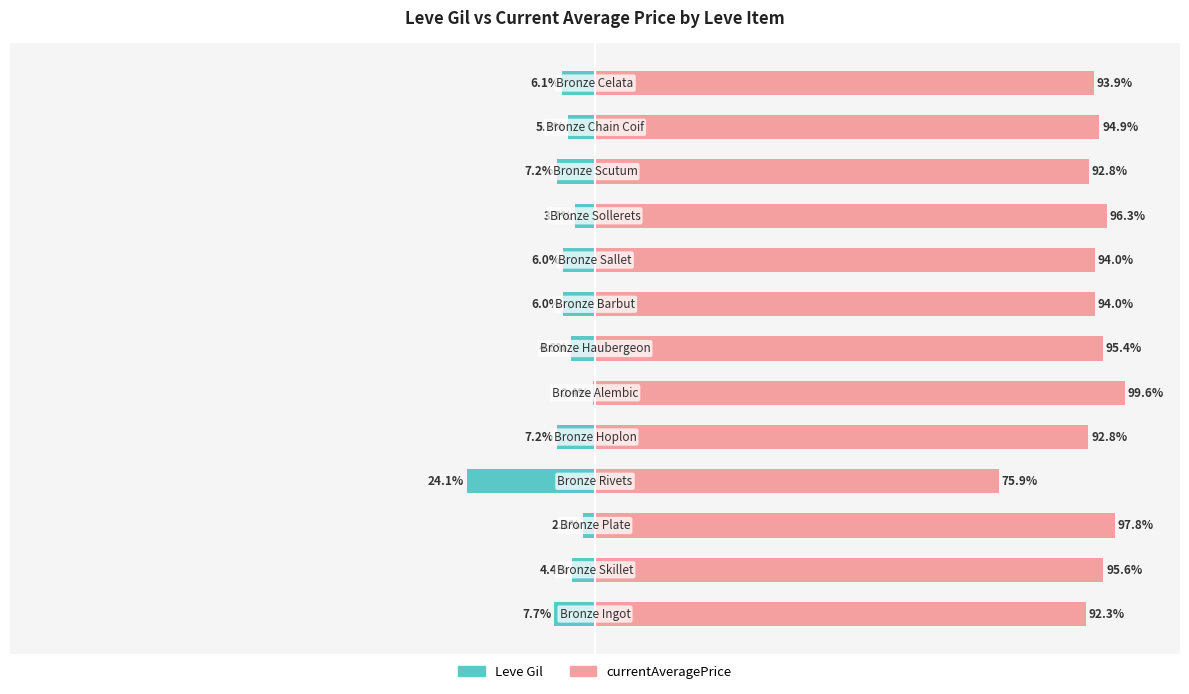

How many data points in Leve Gil are less than -5?

8